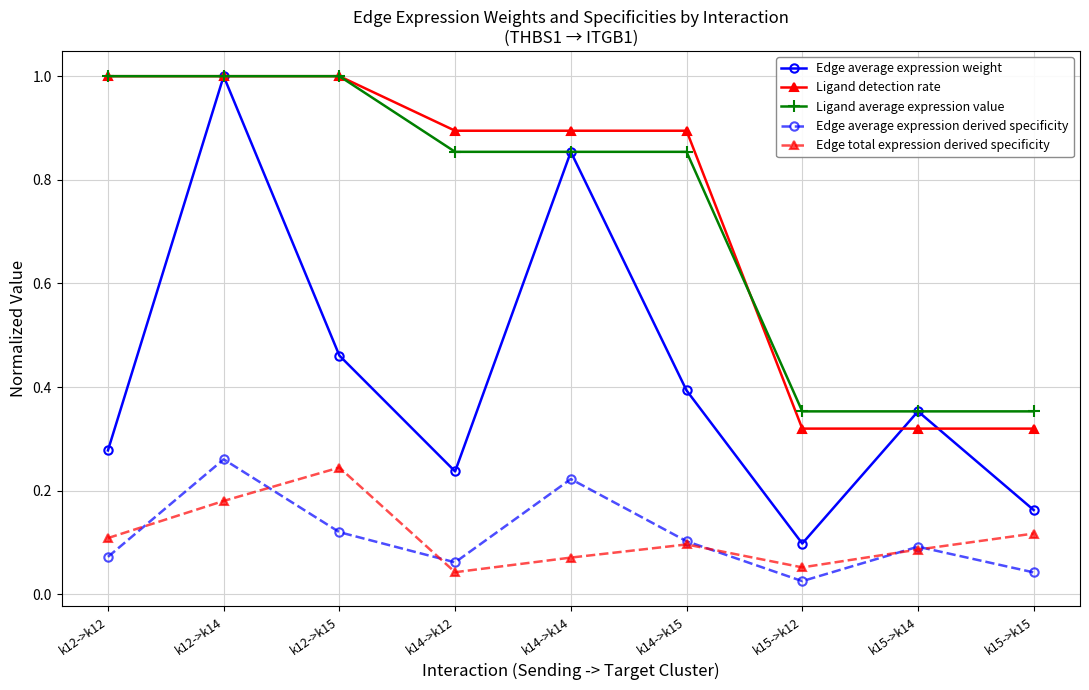

Rank the categories by Edge total expression derived specificity value from lowest to highest.

k14->k12, k15->k12, k14->k14, k15->k14, k14->k15, k12->k12, k15->k15, k12->k14, k12->k15